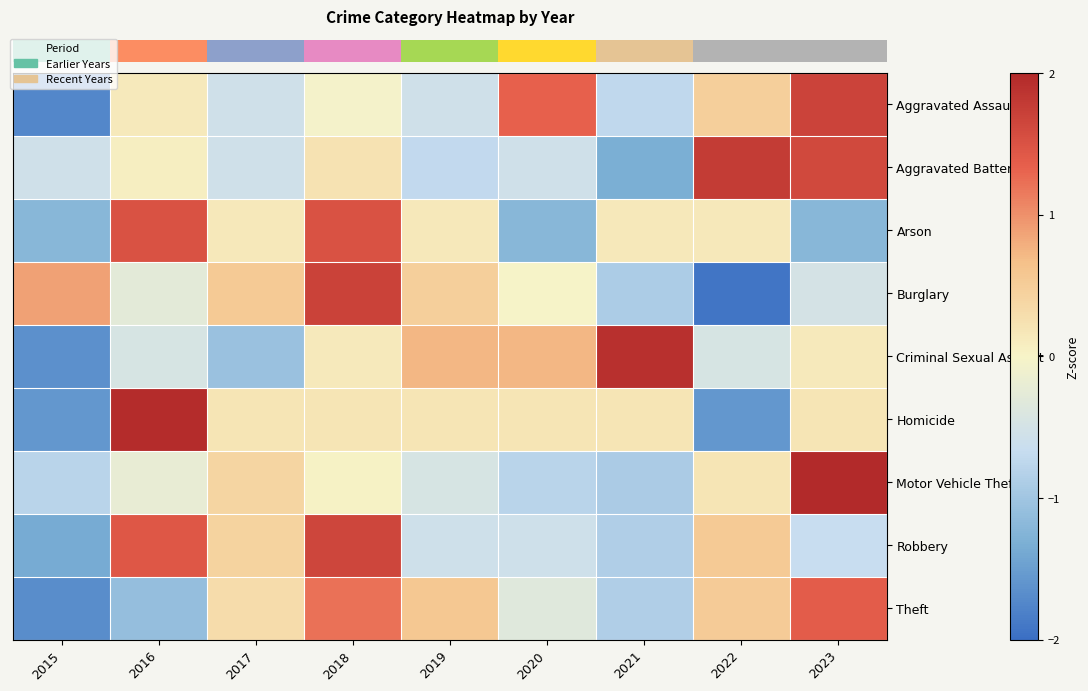

Which category has the lowest value across all series?

2022